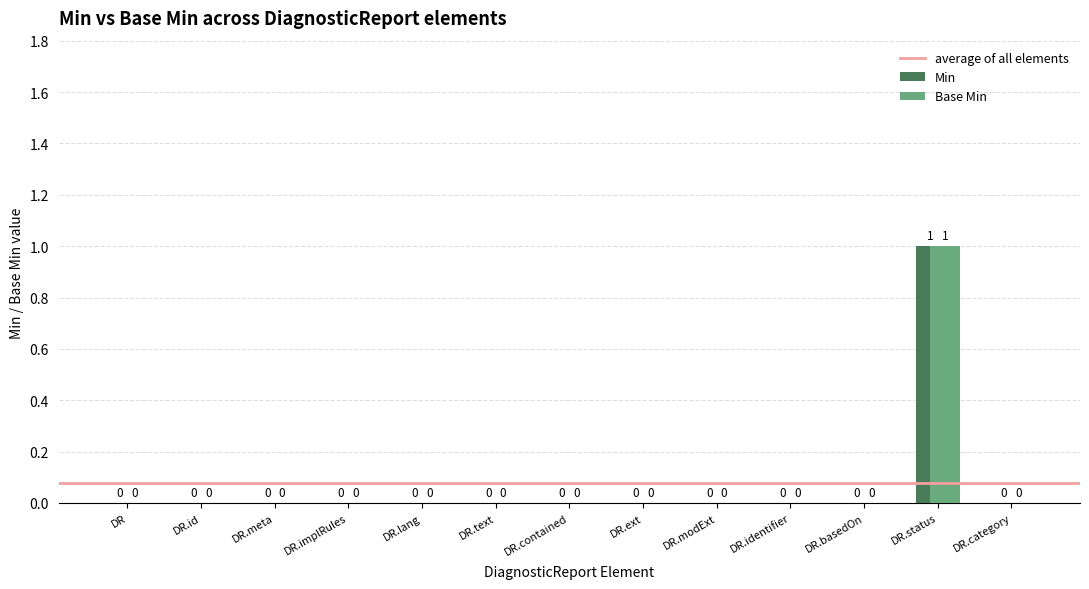

The value of Base Min at DR.lang is 0. True or false?

True